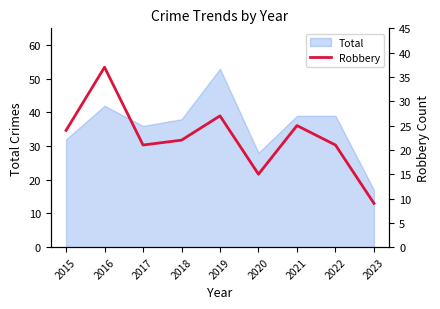

What is the difference between the second highest and minimum values?

18